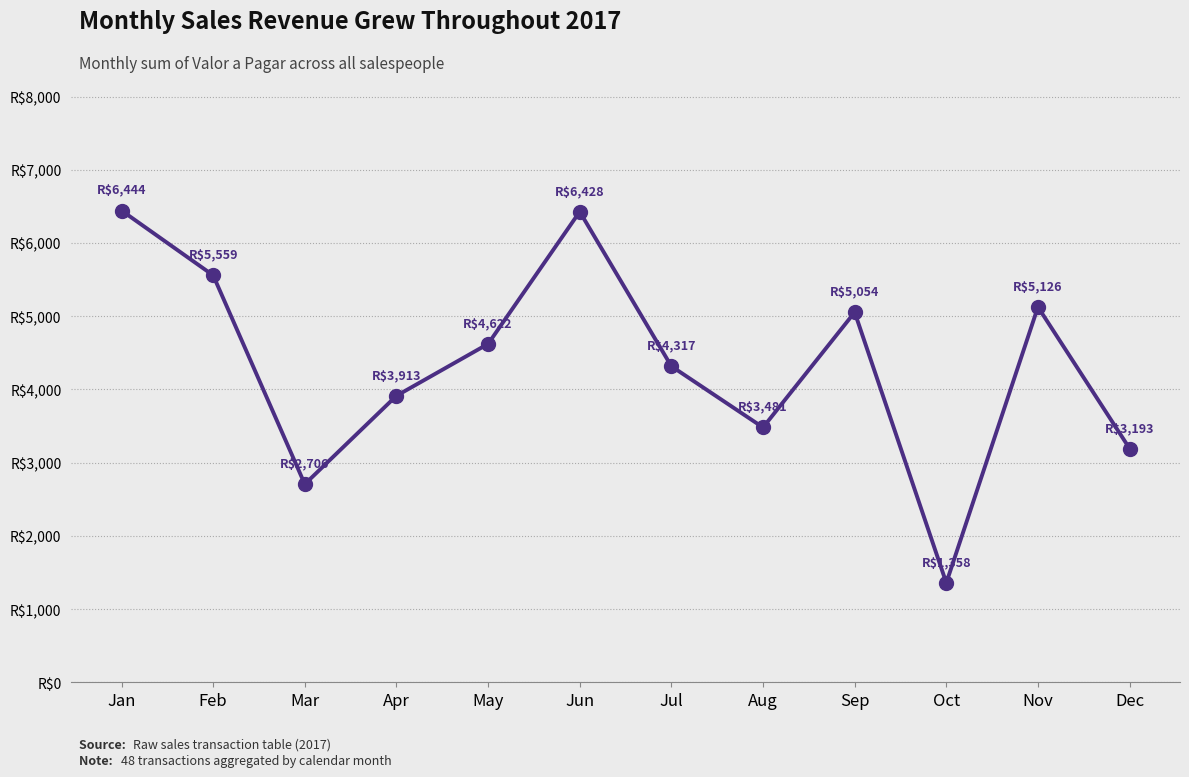

What is the ratio of the value at Jun to the value at Oct?

4.7